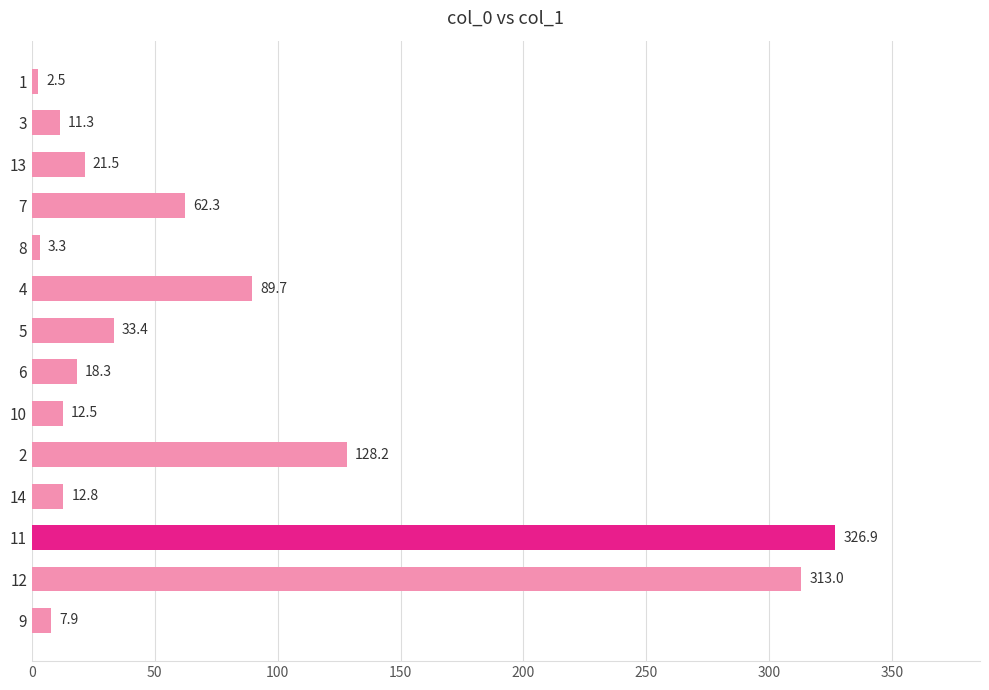

Rank the categories by value from highest to lowest.

11, 12, 2, 4, 7, 5, 13, 6, 14, 10, 3, 9, 8, 1